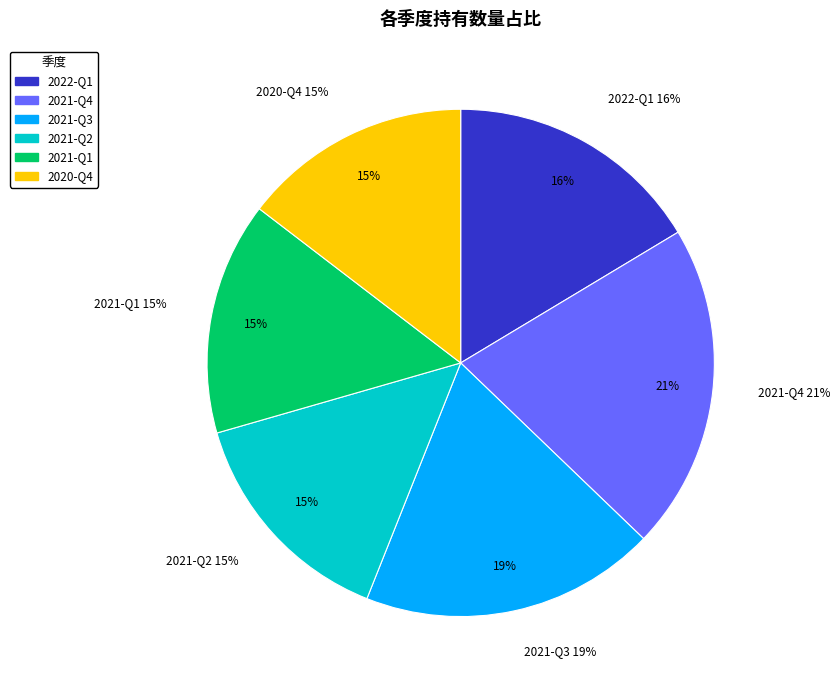

Which slice is the largest?

2021-Q4